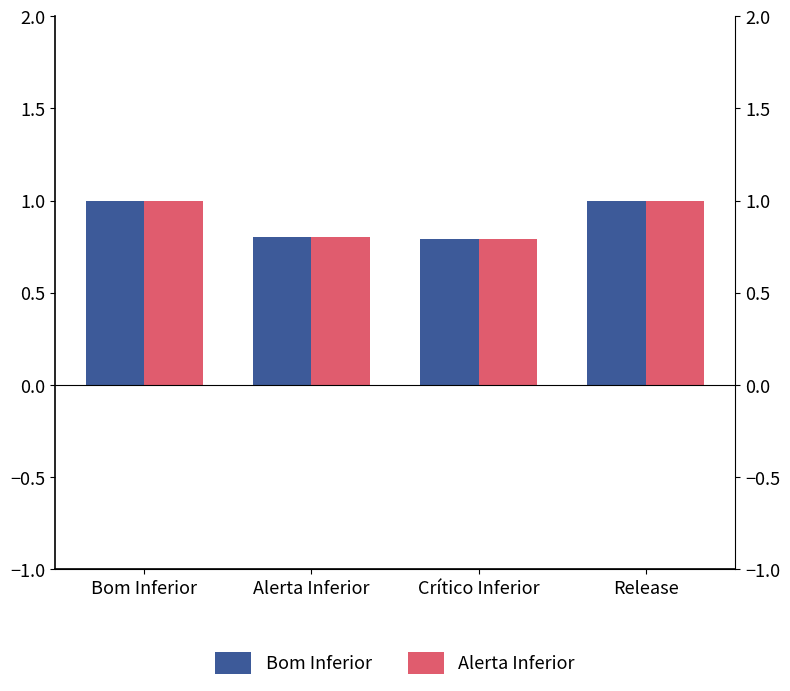

The 2 series shows 0.8 at Crítico Inferior. True or false?

True